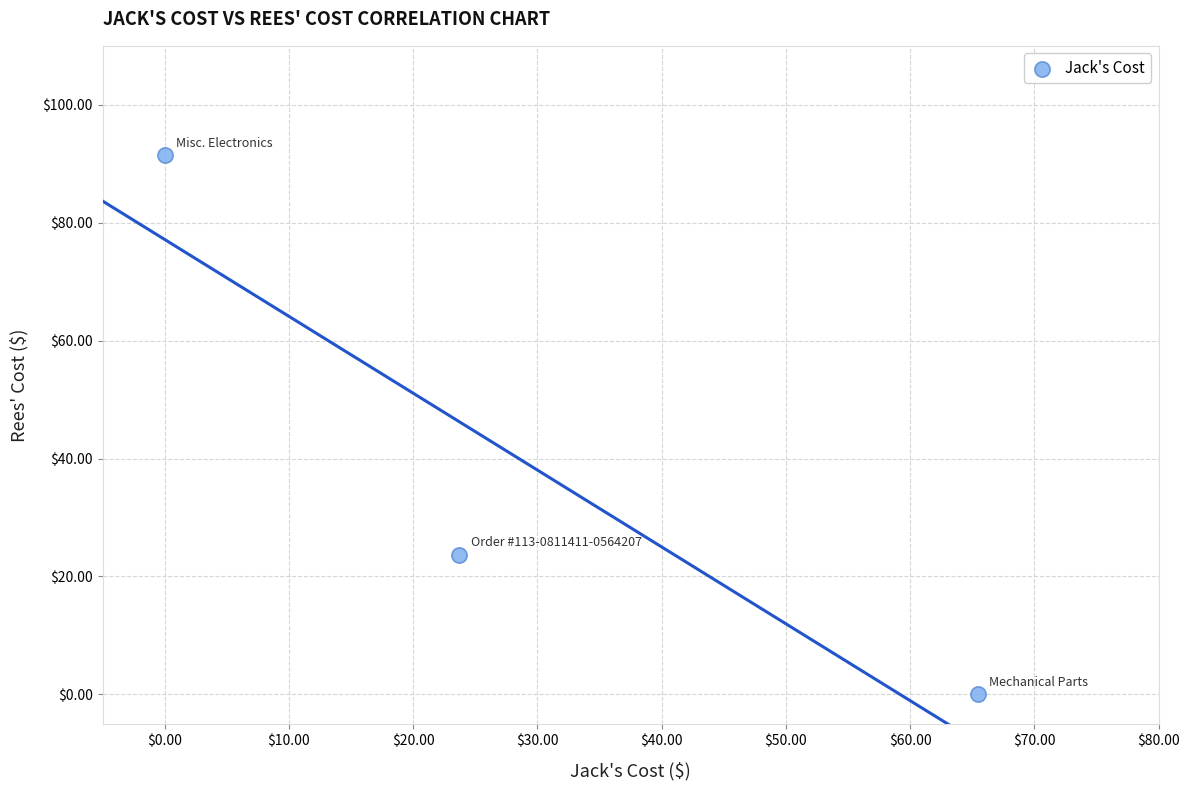

What is the average X value?

29.7